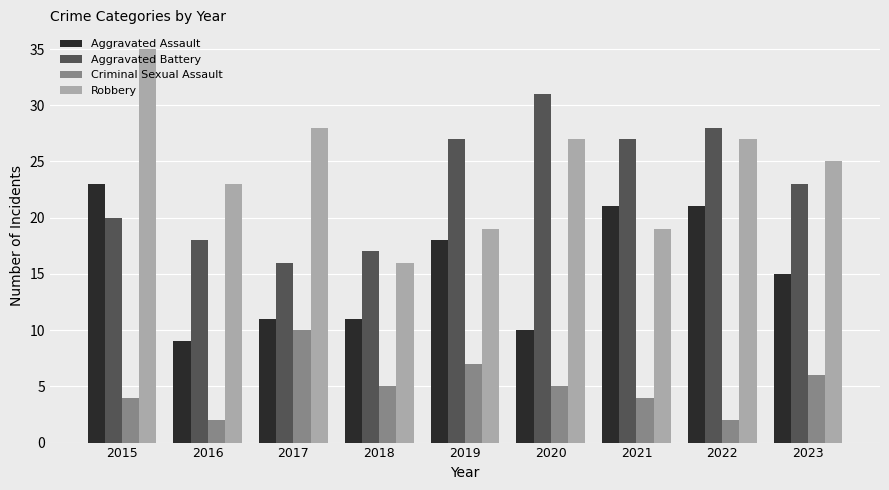

What are all the series names shown in the legend?

Aggravated Assault, Aggravated Battery, Criminal Sexual Assault, Robbery